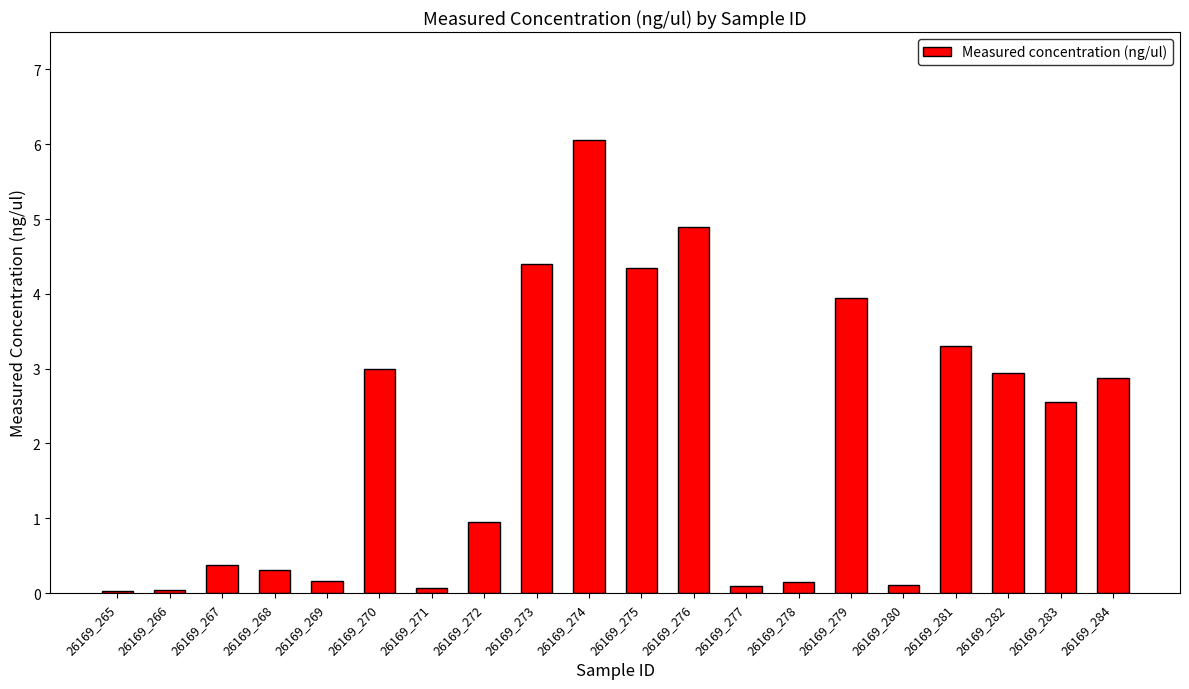

What is the maximum value shown in the chart?

6.1